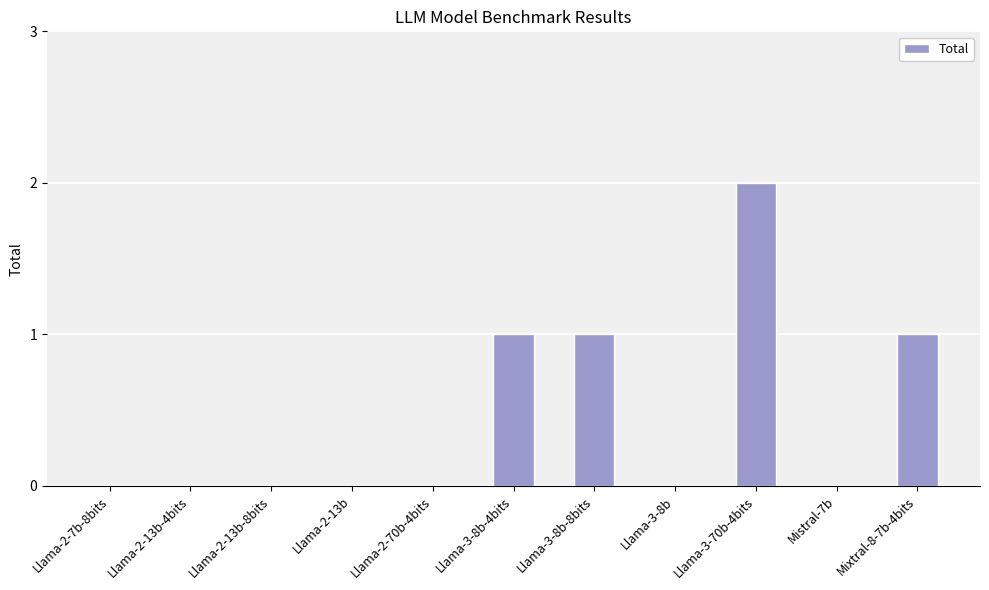

Is it true that the value at Mixtral-8-7b-4bits is 1?

True